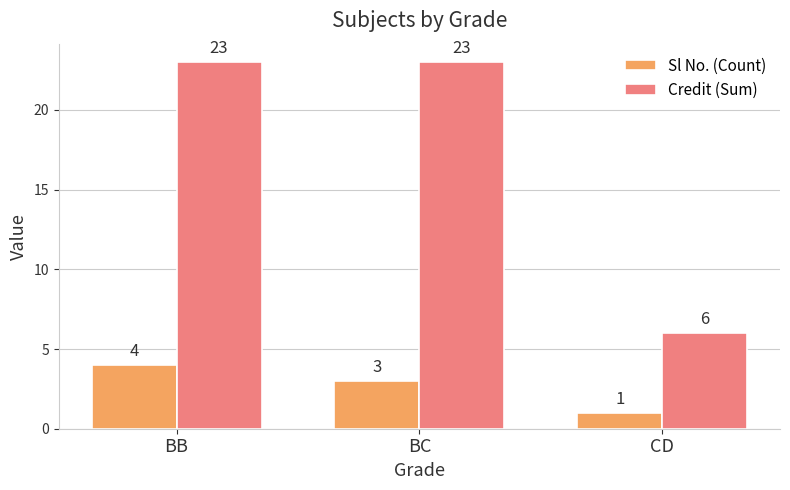

What is the sum of all Credit (Sum) values?

52